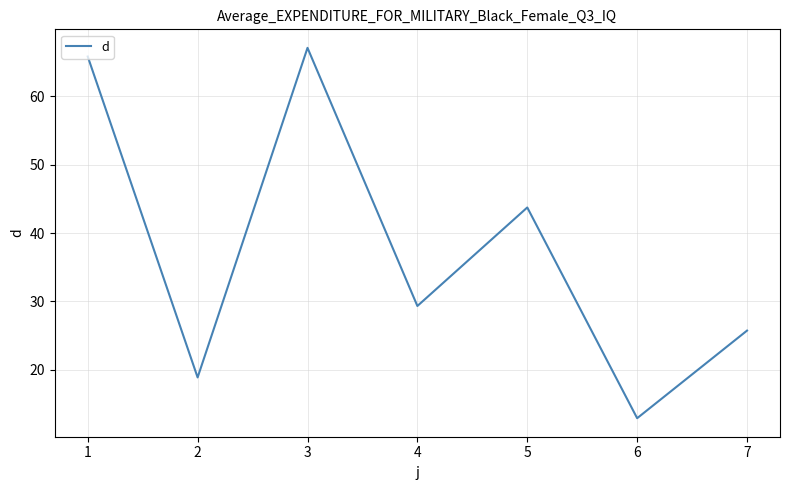

The value at 4 is 29.3. True or false?

True